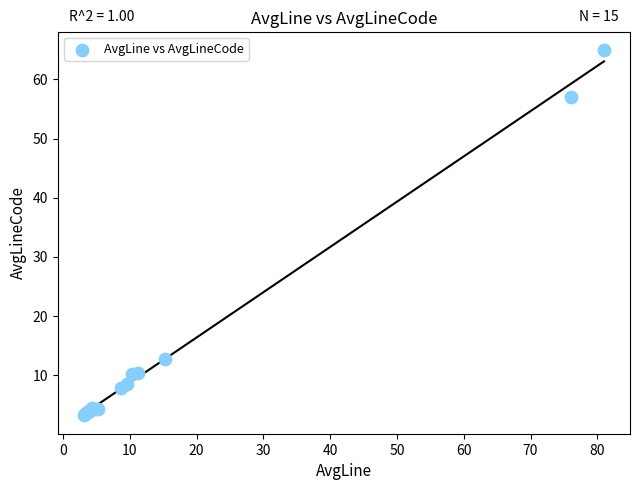

What Y value in the scatter plot is closest to 34?

12.7